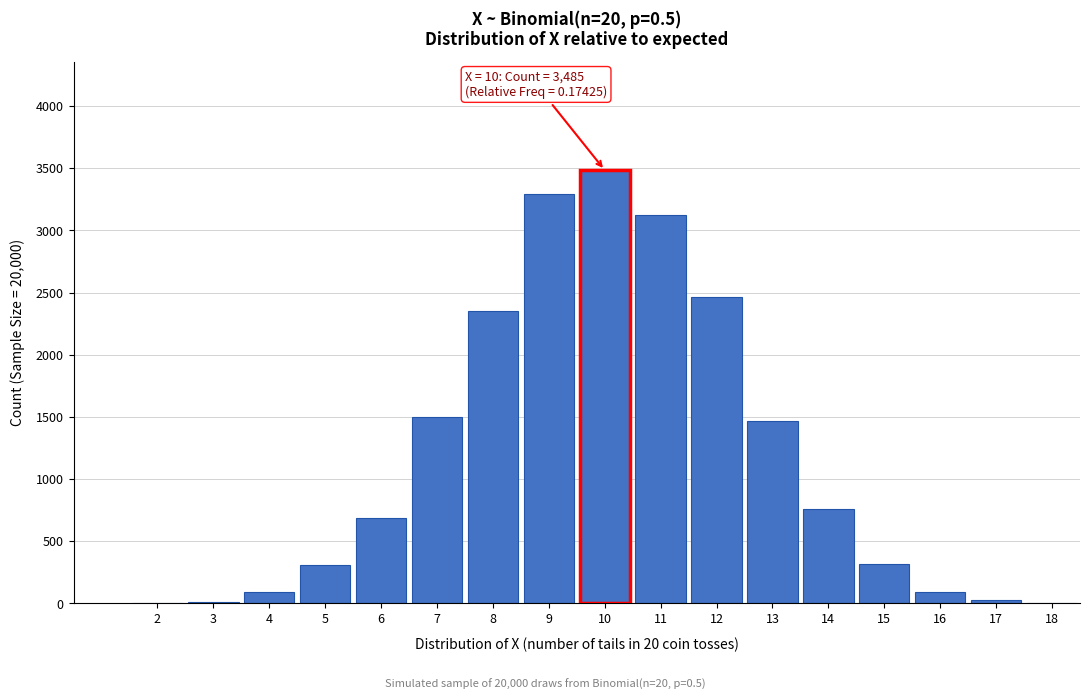

What is the change in value from 5 to 14?

+447